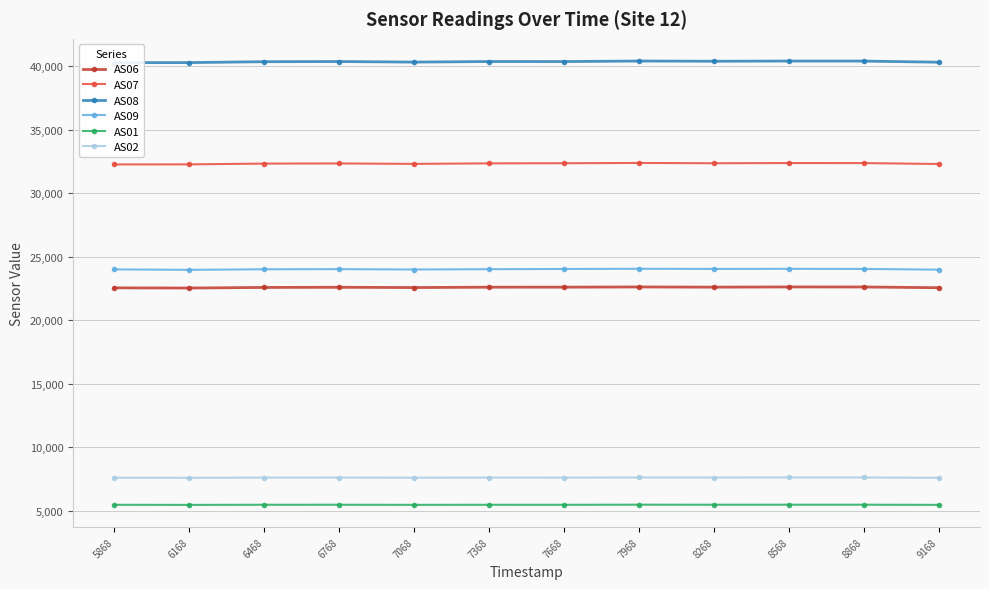

What is the spread (max minus min) of values at 5868?

34776